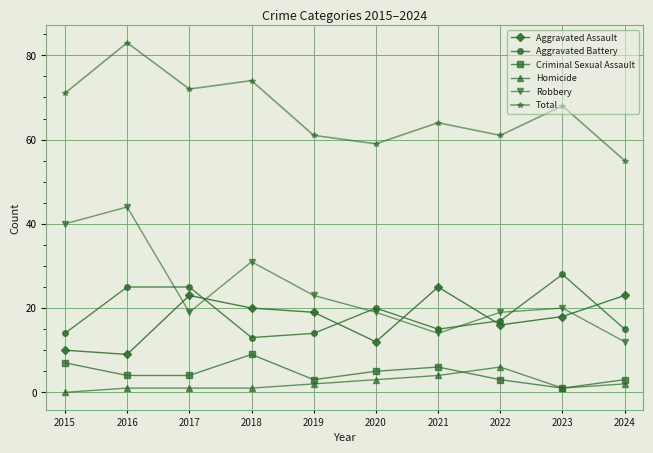

What are all the series names shown in the legend?

Aggravated Assault, Aggravated Battery, Criminal Sexual Assault, Homicide, Robbery, Total